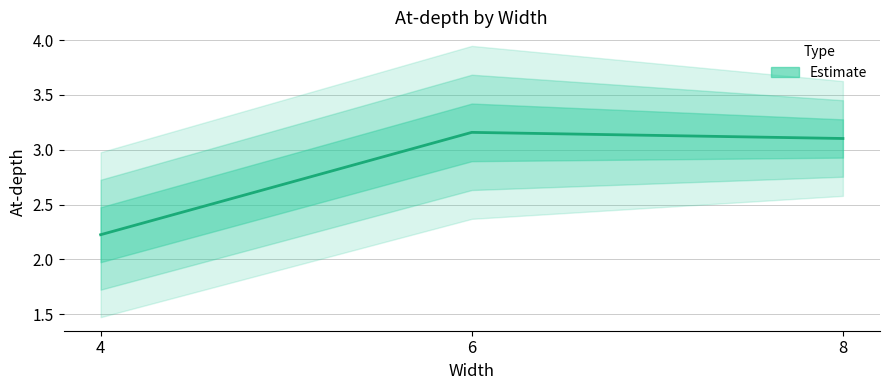

What is the average value?

2.8